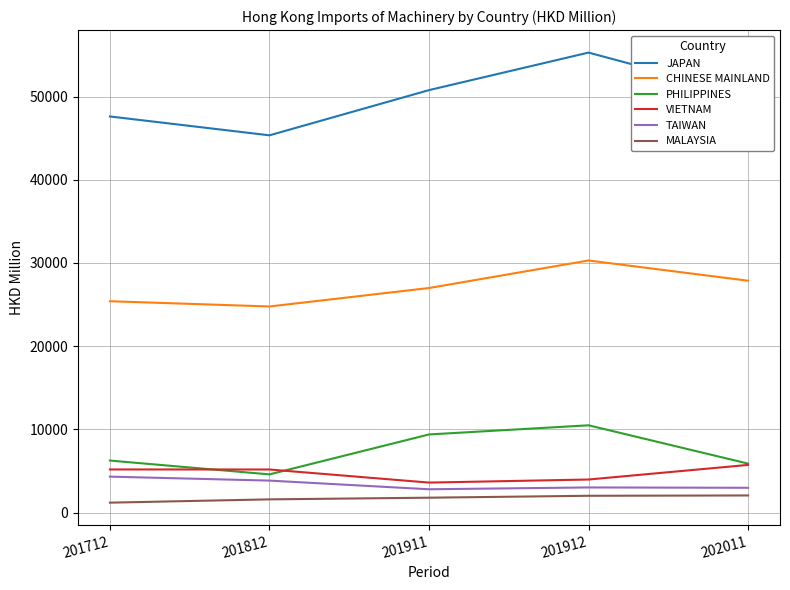

At which label does PHILIPPINES reach its minimum?

201812